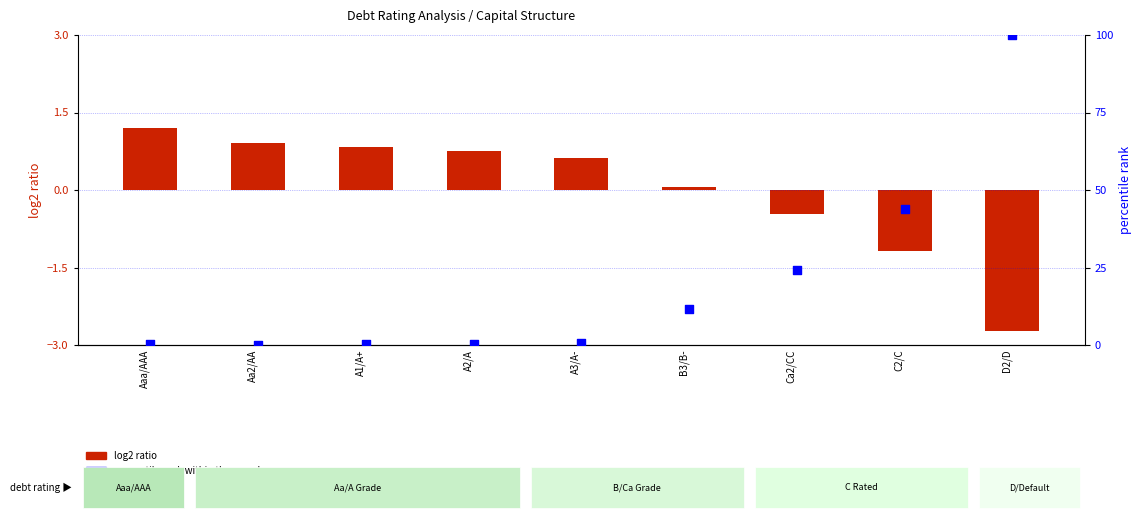

At which category is the sum across all series the highest?

D2/D